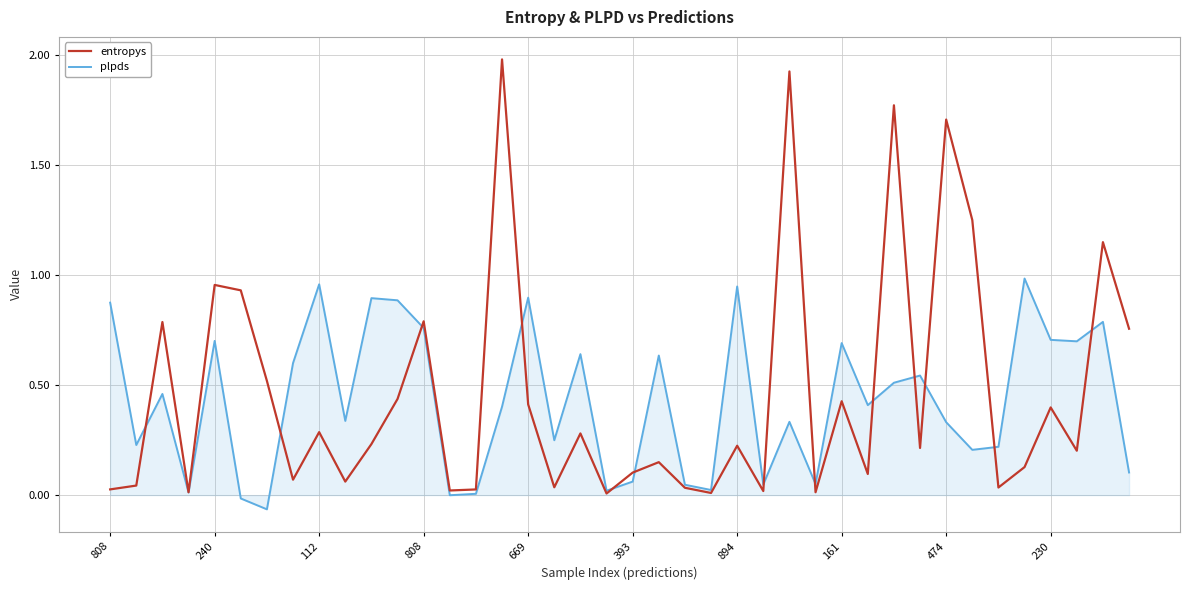

What is the greatest value displayed?

2.0